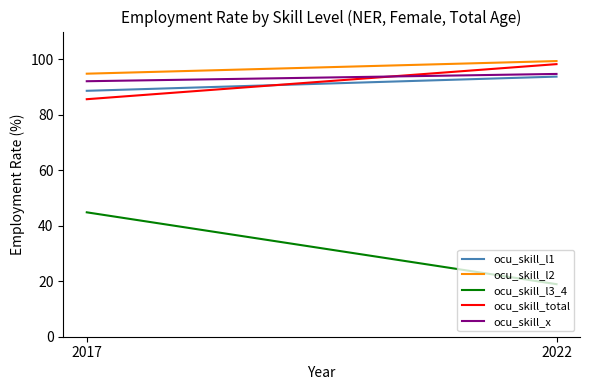

What is the total value across all series at 2017?

406.0